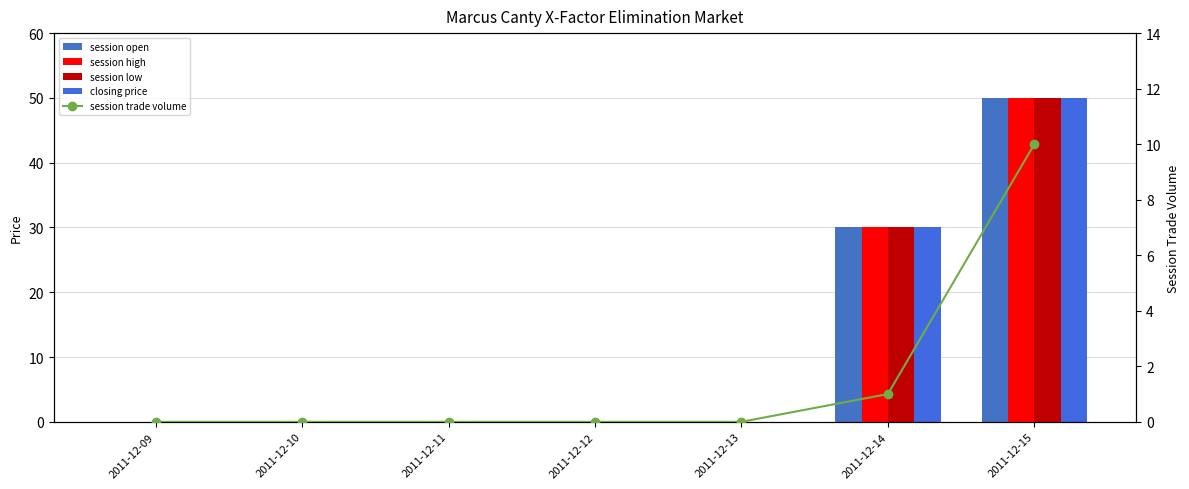

Which series has the widest spread of values?

session open